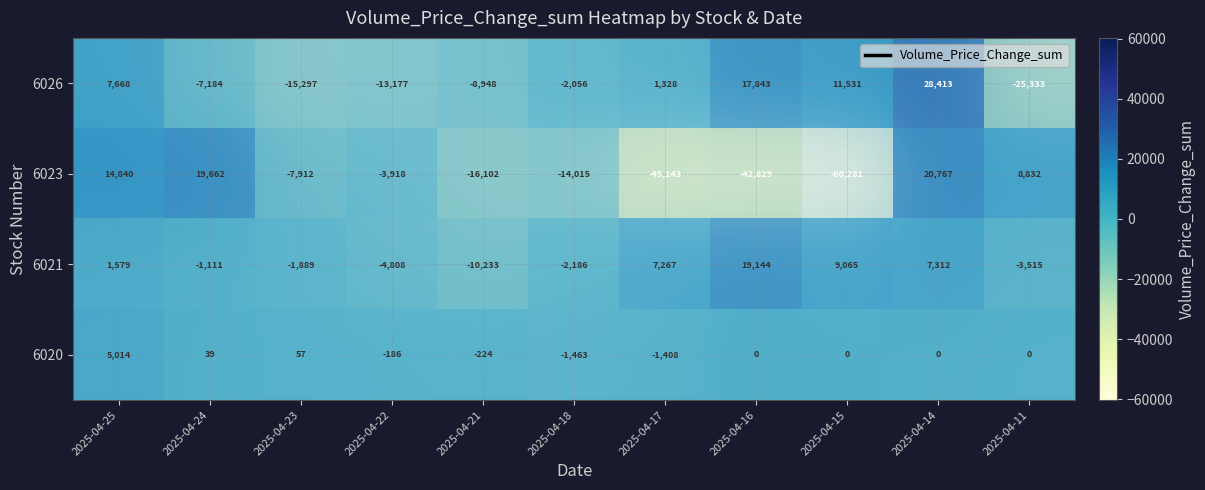

How many data points in 6023 are above -7366?

5